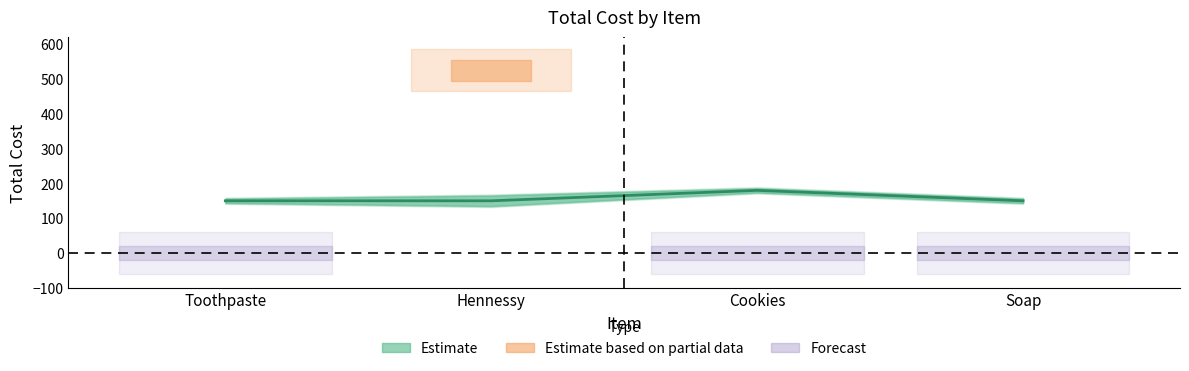

List the labels in order of value, smallest first.

Toothpaste, Hennessy, Soap, Cookies